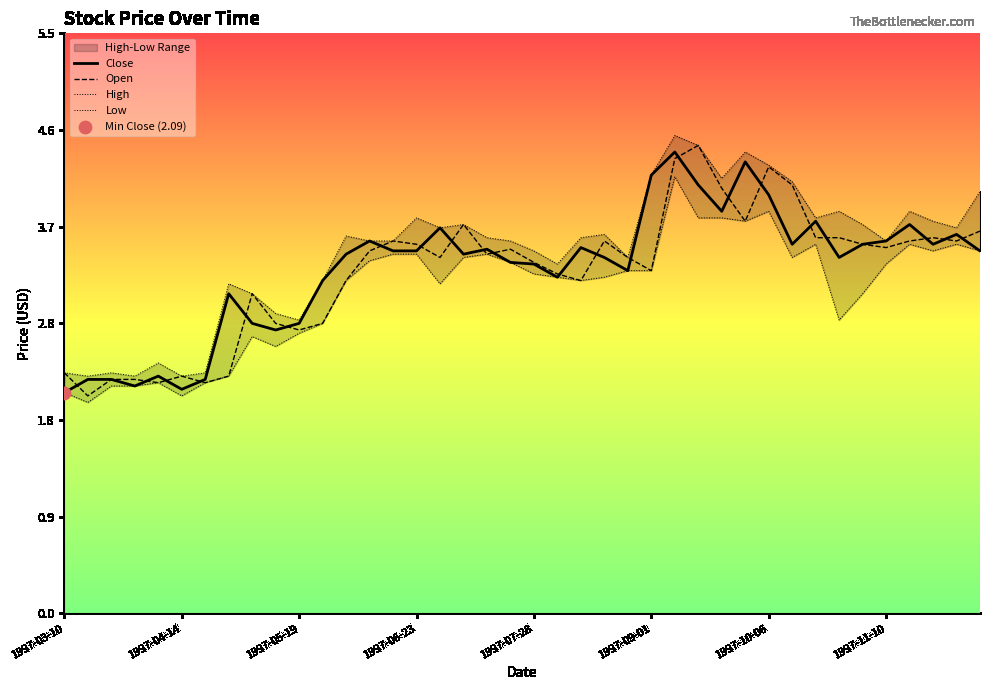

What are all the series names shown in the legend?

Close, Open, High, Low